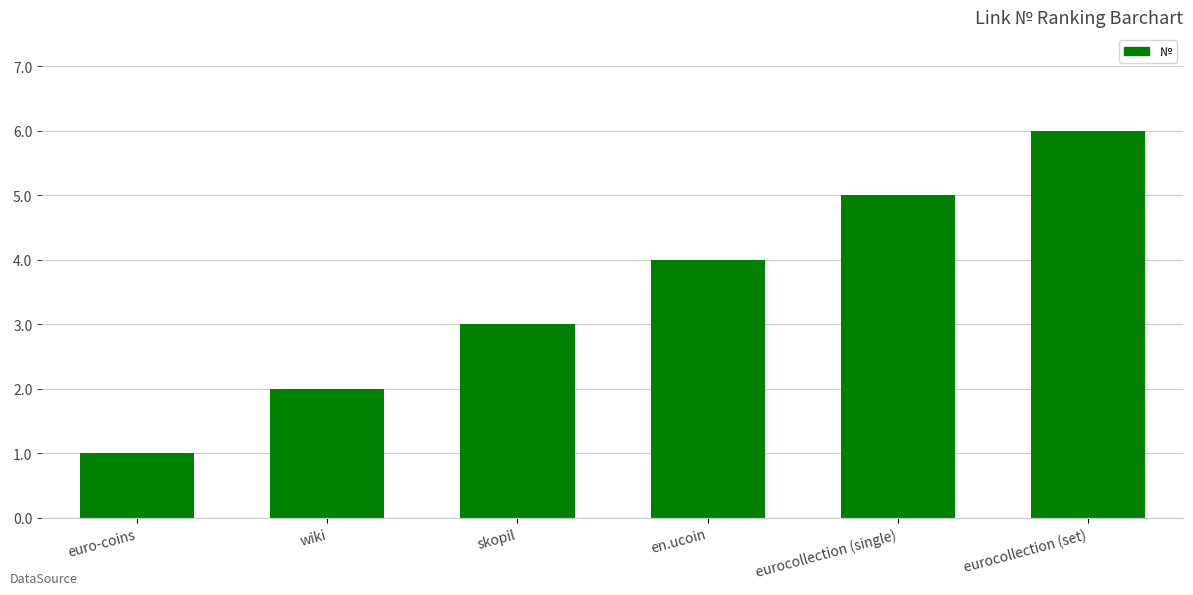

The value at en.ucoin is 4. True or false?

True